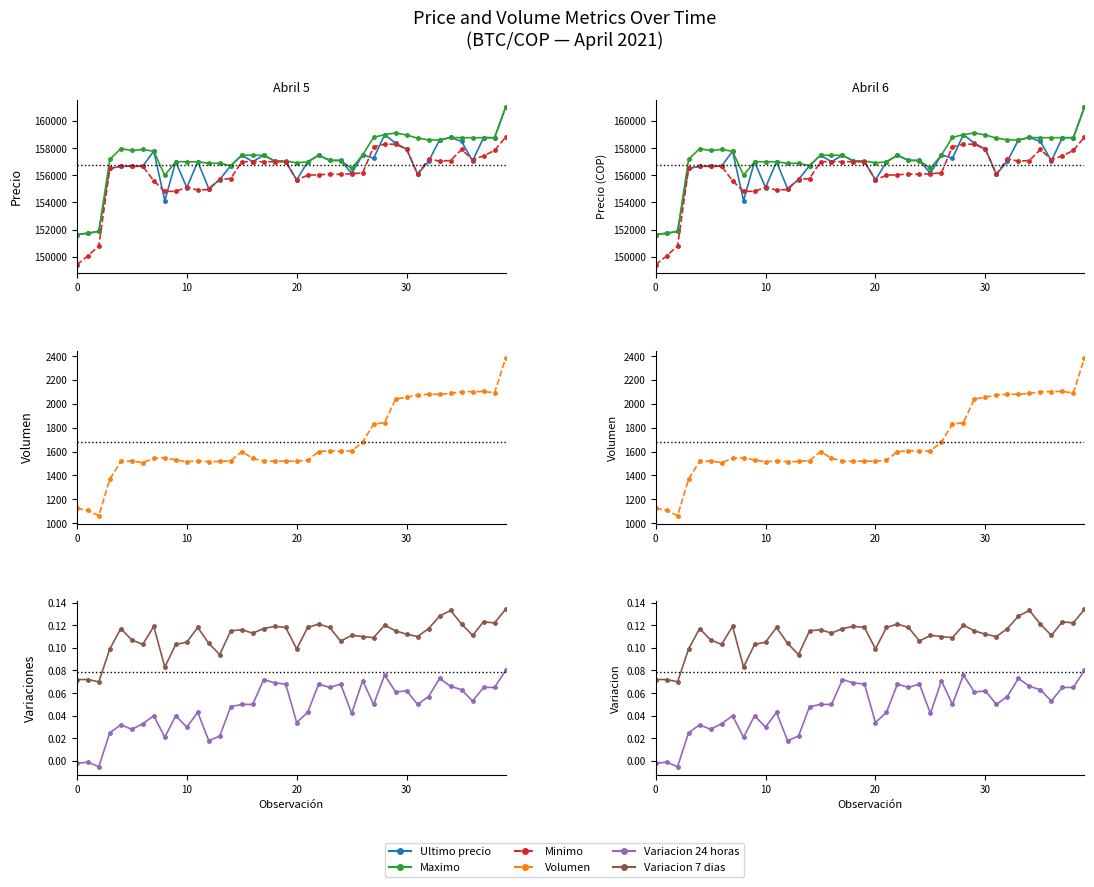

True or false: Minimo and Maximo intersect in this chart.

False